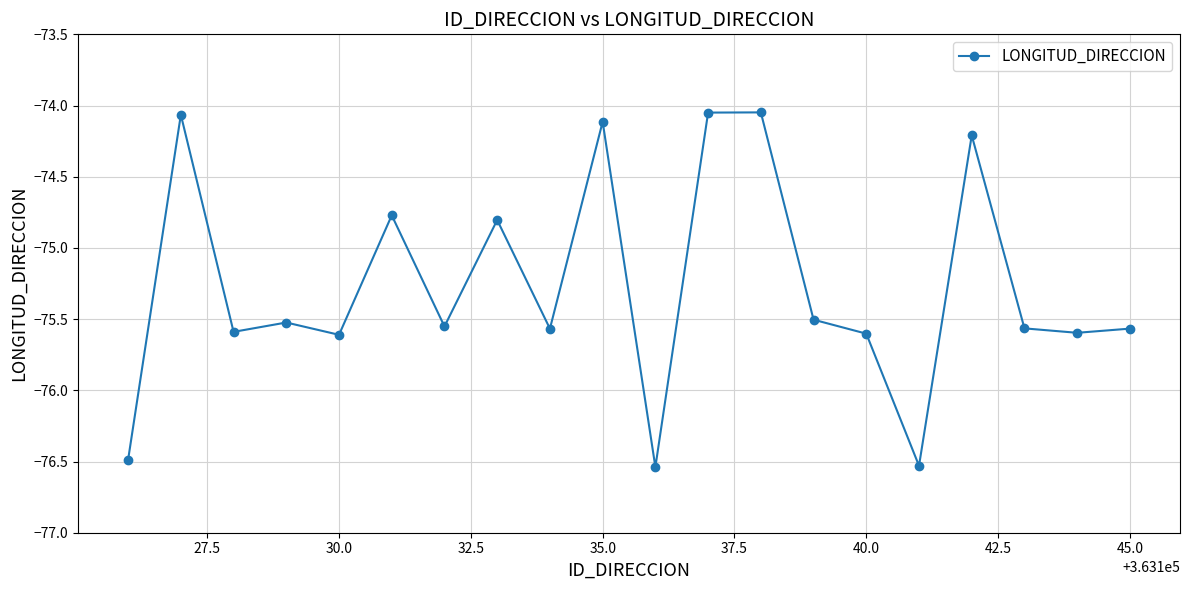

True or false: the data has more than 0 interior local peaks.

True